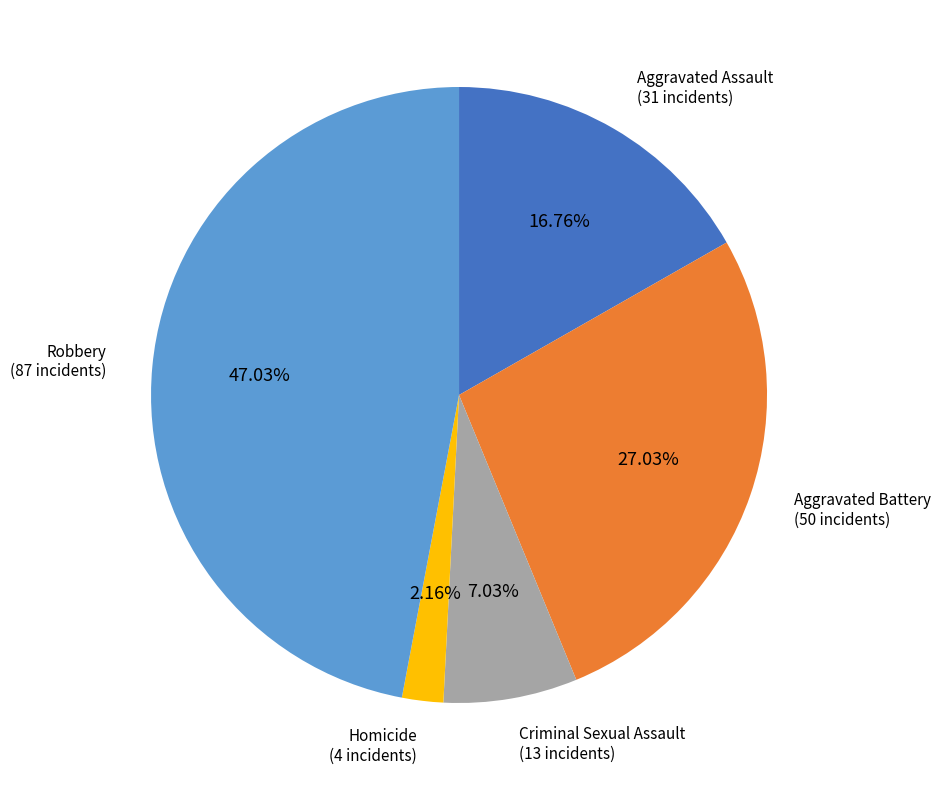

Is there any slice that represents more than half of the pie?

No